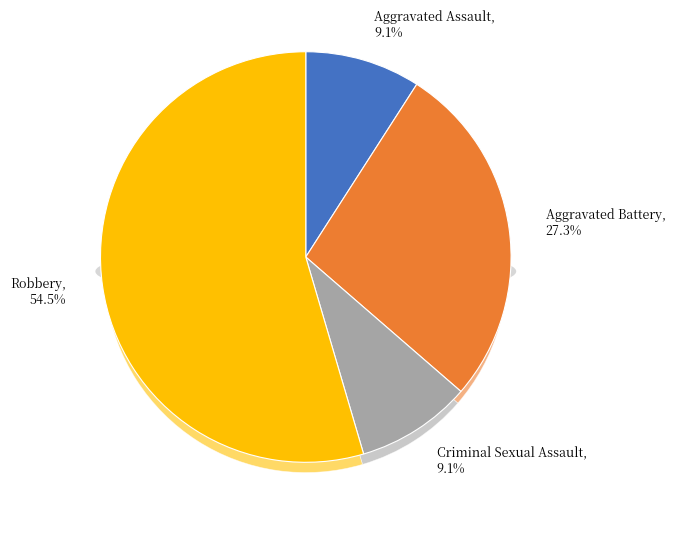

What is the smallest slice in the pie chart?

Aggravated Assault